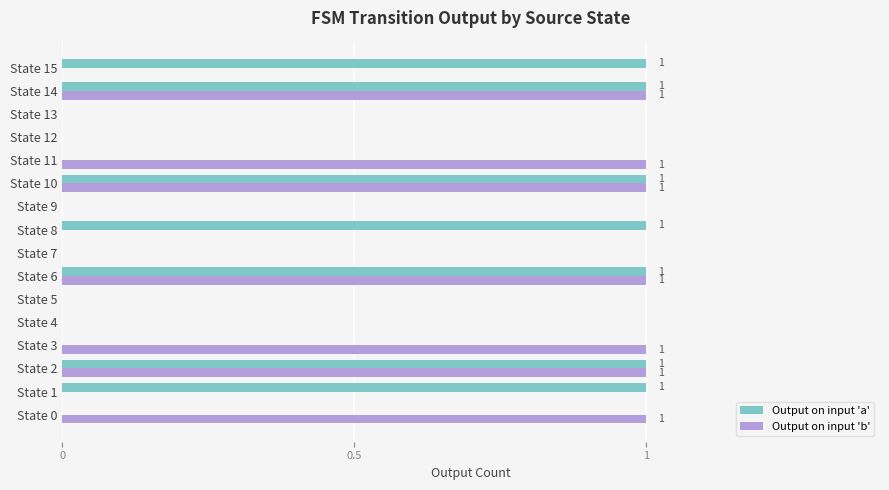

How many Output on input 'a' values are between 0 and 1?

16